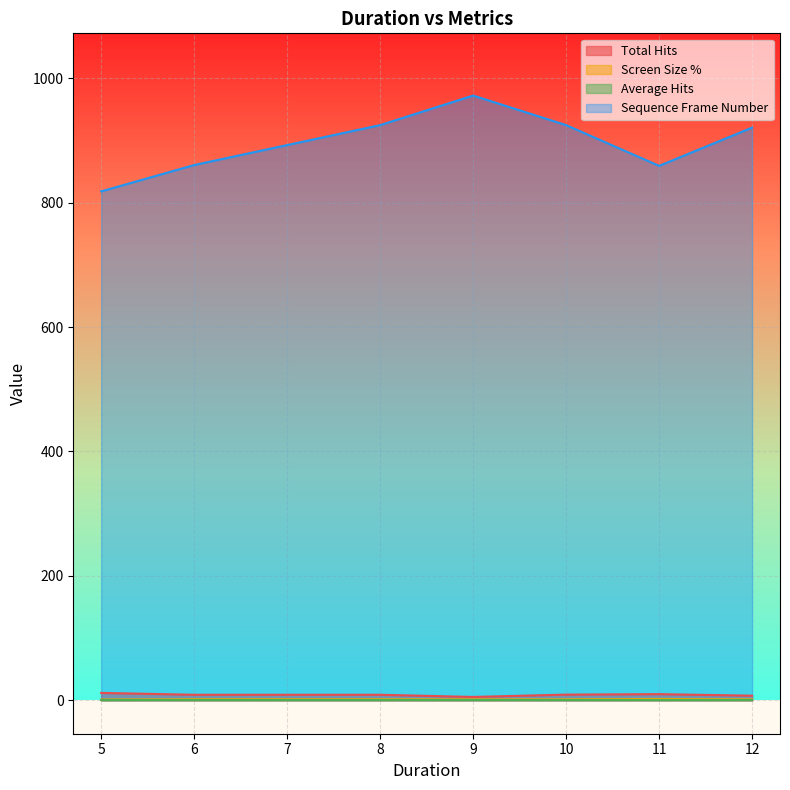

True or false: Average Hits has more than 2 interior local peaks.

False